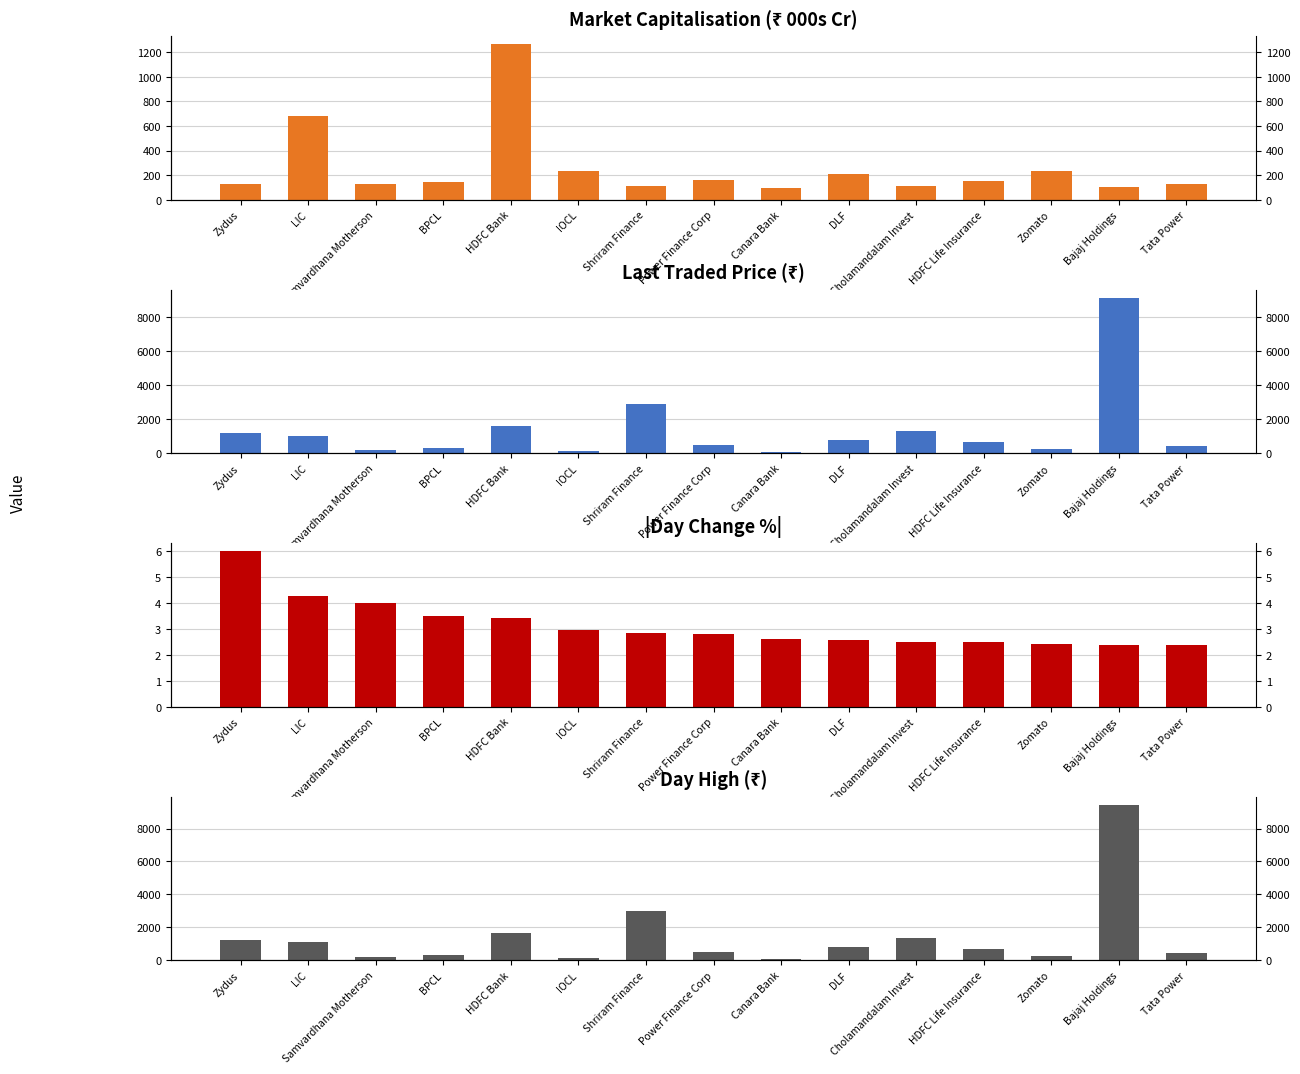

How many data points does each series have?

15